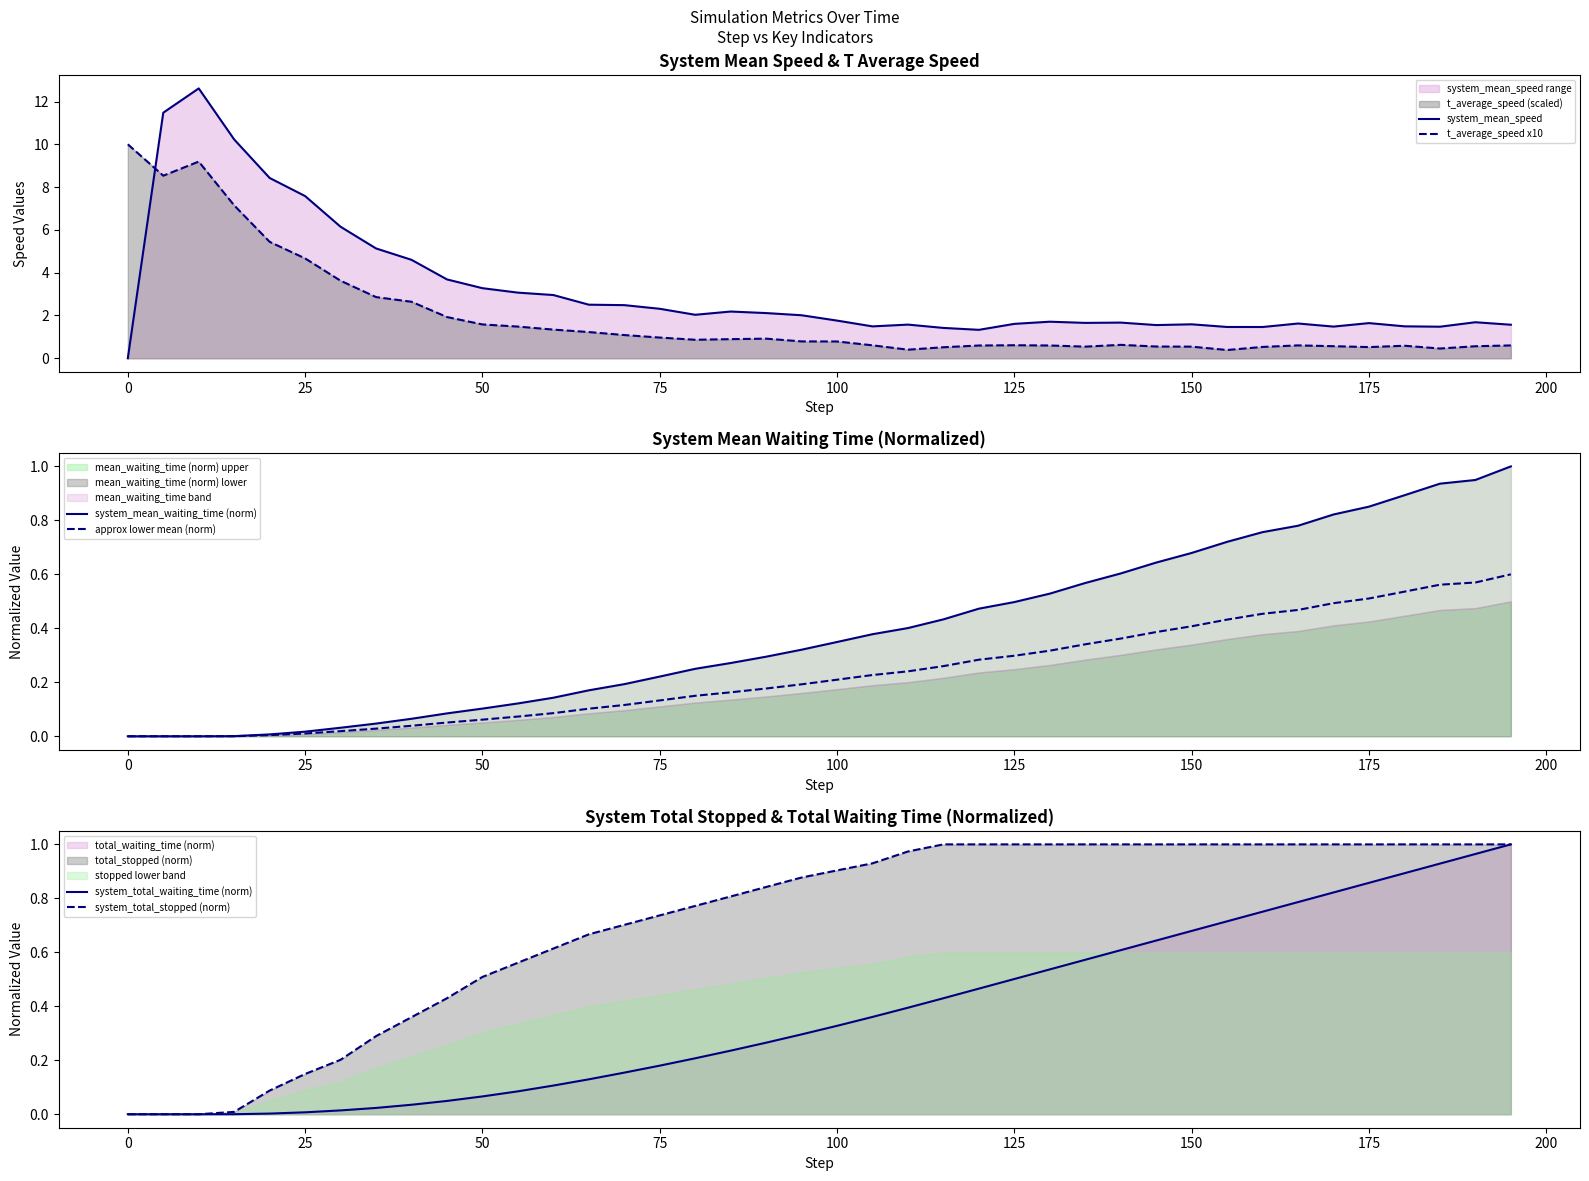

Which series has the largest range (max minus min)?

system_mean_speed